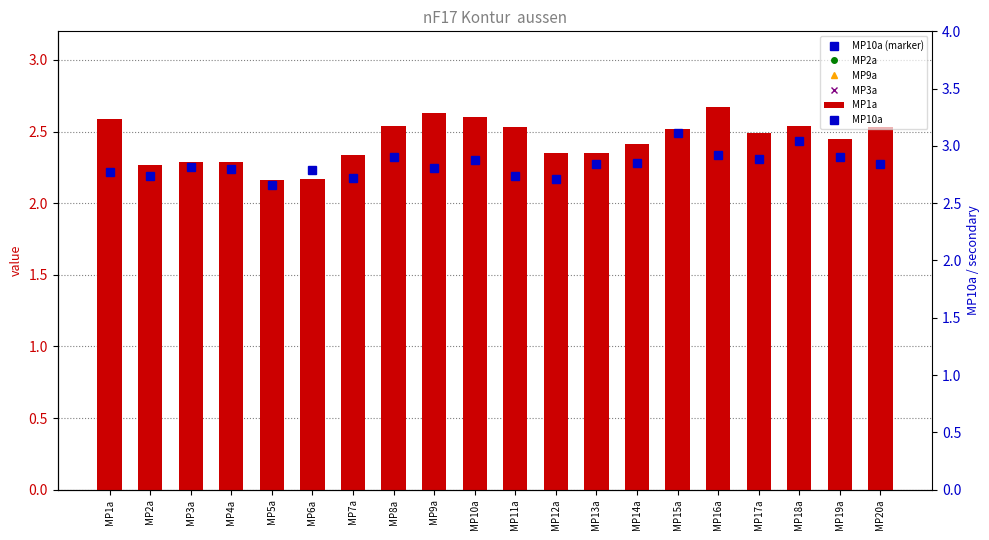

What is the label of the 4th bar from the left?

MP4a